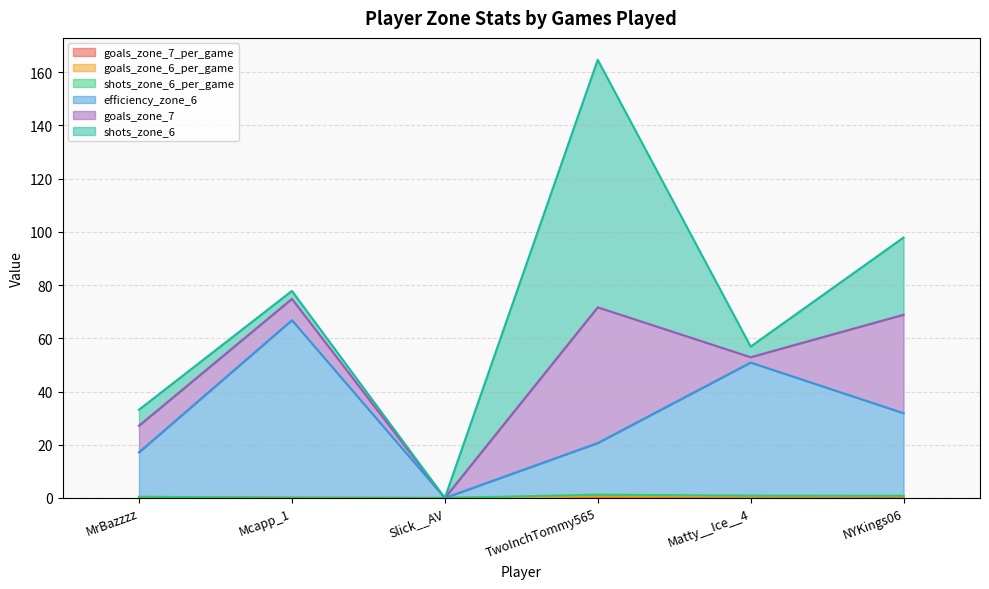

What is the difference between the goals_zone_7_per_game values at NYKings06 and Matty__Ice__4?

0.2